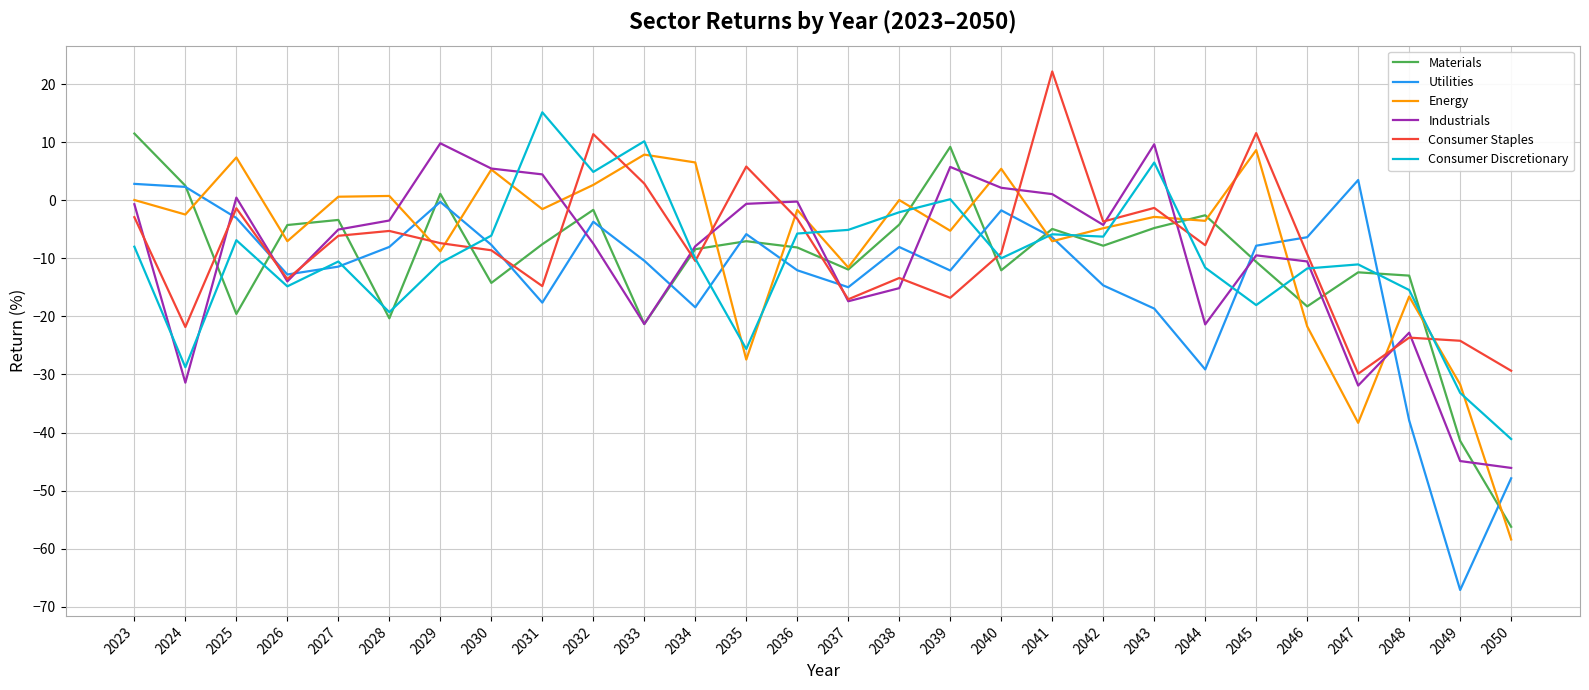

After their last crossing, which series has the higher values: Energy or Consumer Discretionary?

Consumer Discretionary